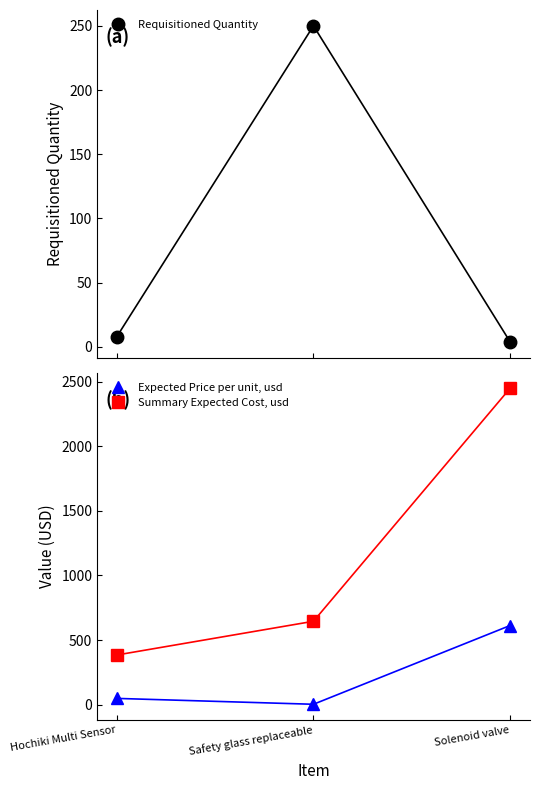

What is the difference between the maximum and minimum values in the Summary Expected Cost, usd series?

2064.0